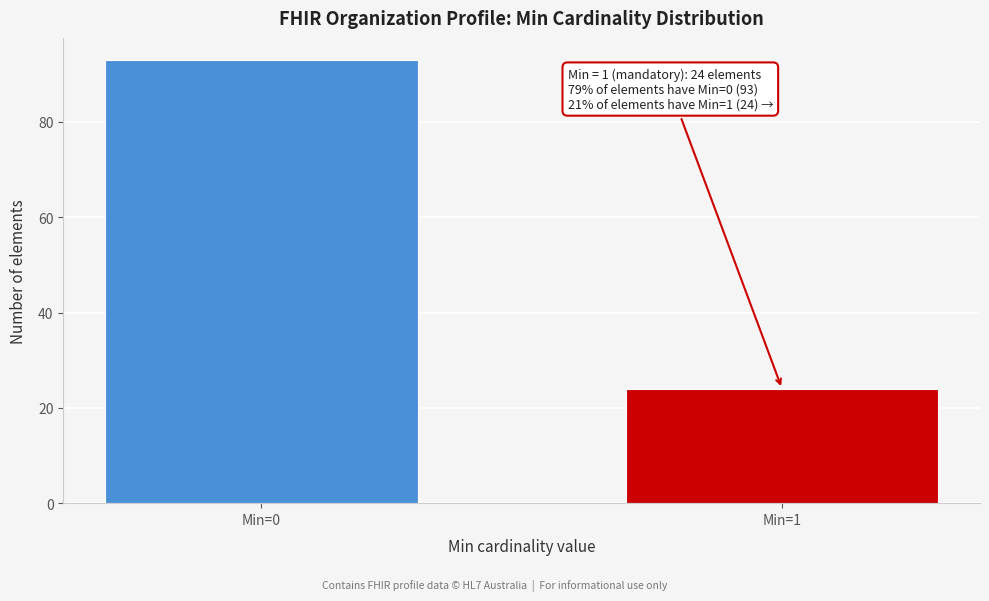

Reading left to right, extract all data points from this chart.

93	24